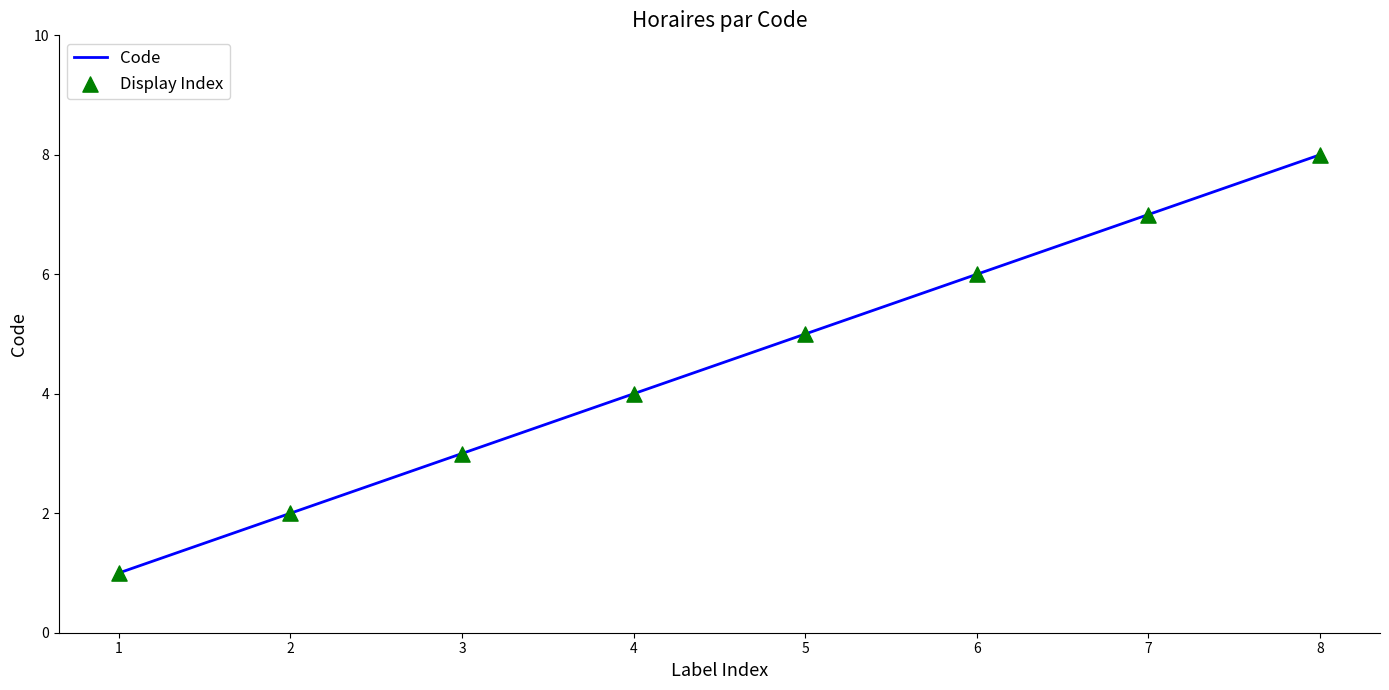

What is the sum of all values?

36